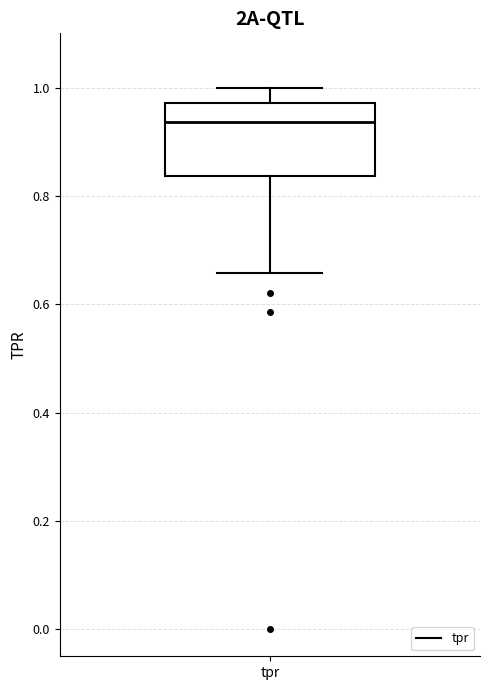

Where does the upper whisker of the box for tpr end on the y-axis? The values are not printed on the chart, so give them approximately, as read against the axis.

1.00